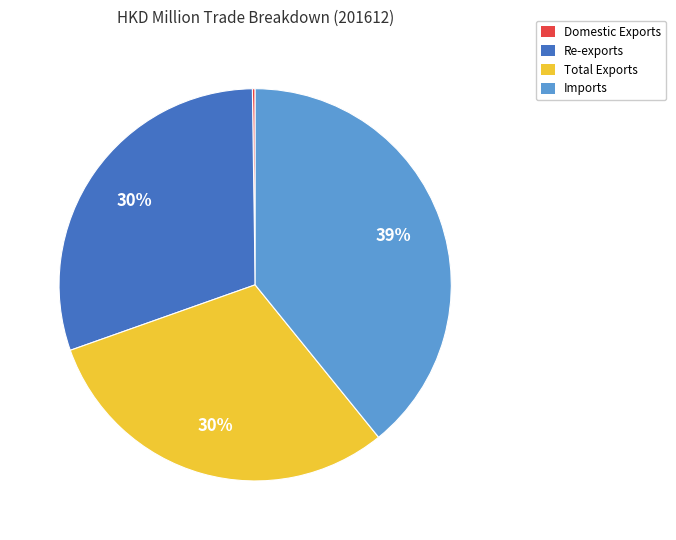

Does any single category account for the majority?

No